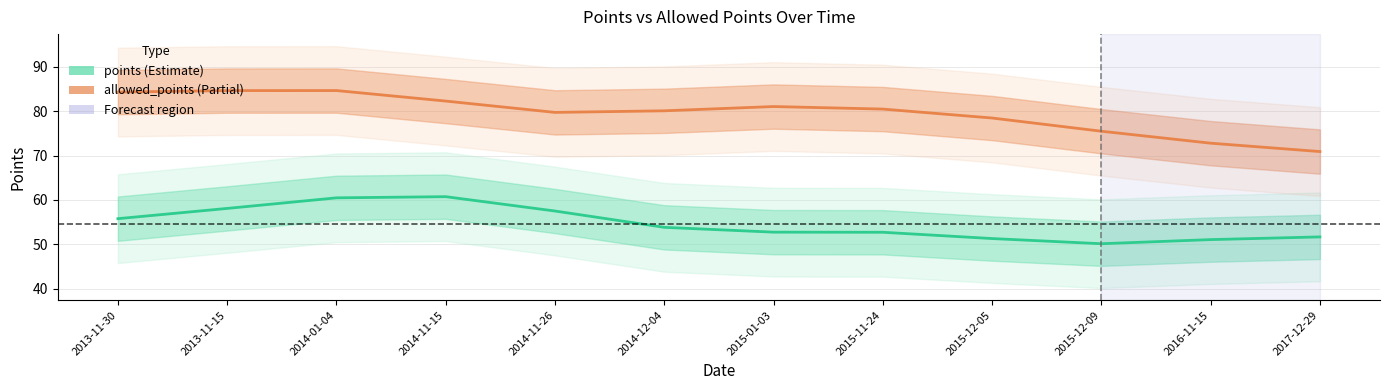

Is the value of points (Estimate) at 2015-12-09 greater than the value of allowed_points (Partial) at 2014-11-15?

No